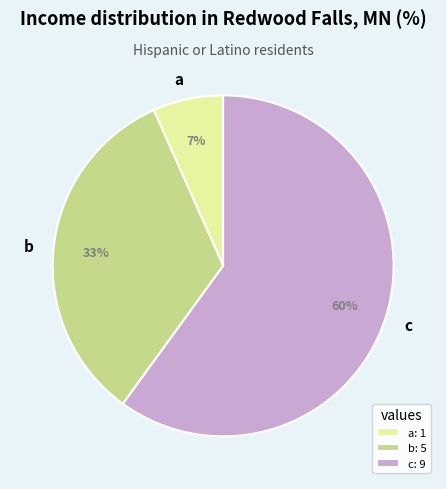

To the nearest percent, what percentage of the pie is c?

60%